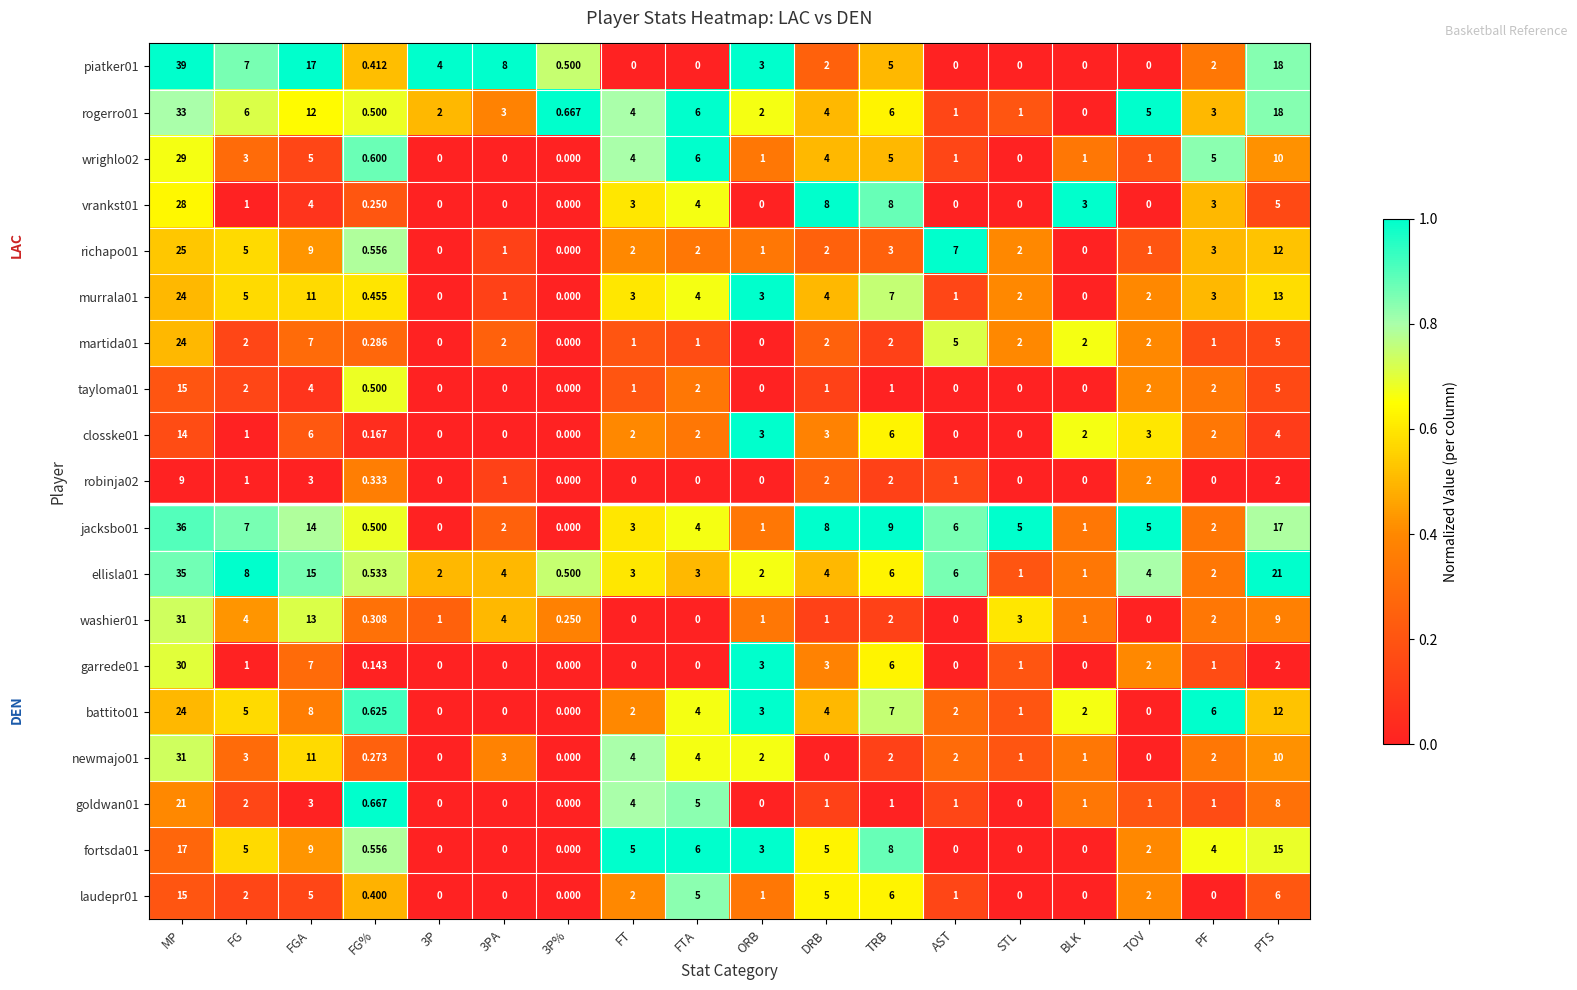

What is the difference between the highest and lowest values at FG%?

0.5